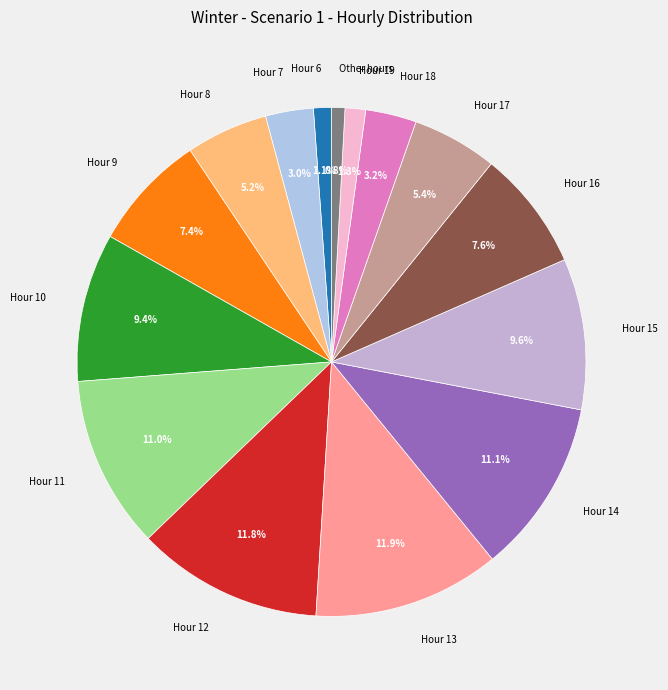

Do Hour 15 and Hour 13 together represent more than half of the pie?

No